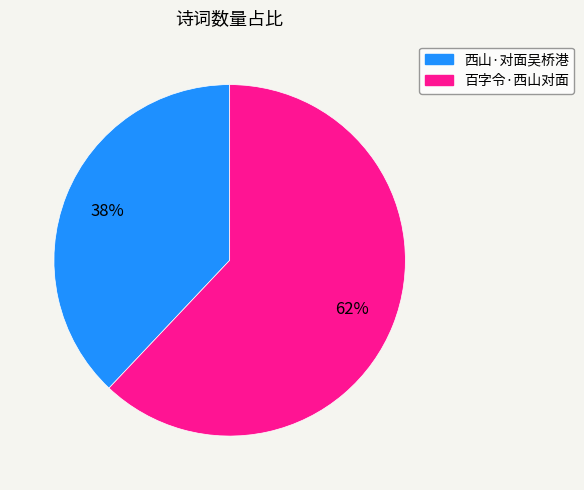

To the nearest percent, what is the combined percentage of 西山·对面吴桥港 and 百字令·西山对面?

100%